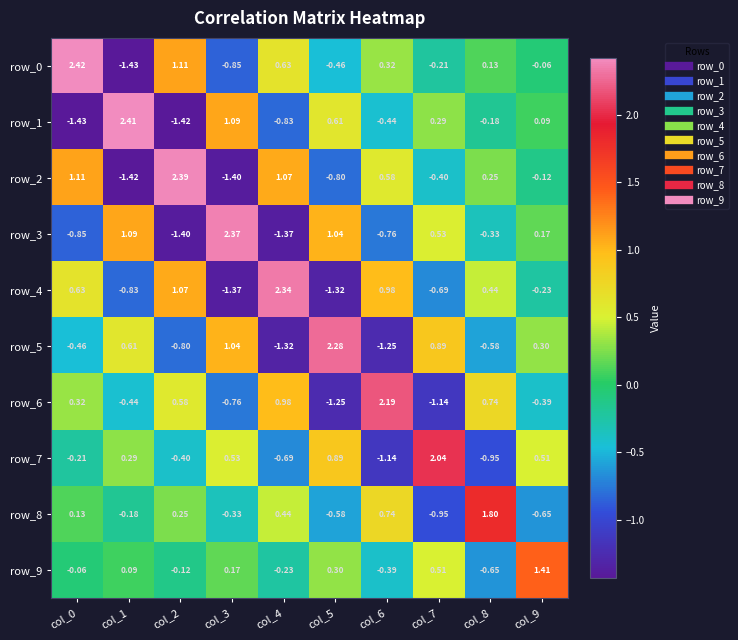

How many values in row_4 are above zero?

5